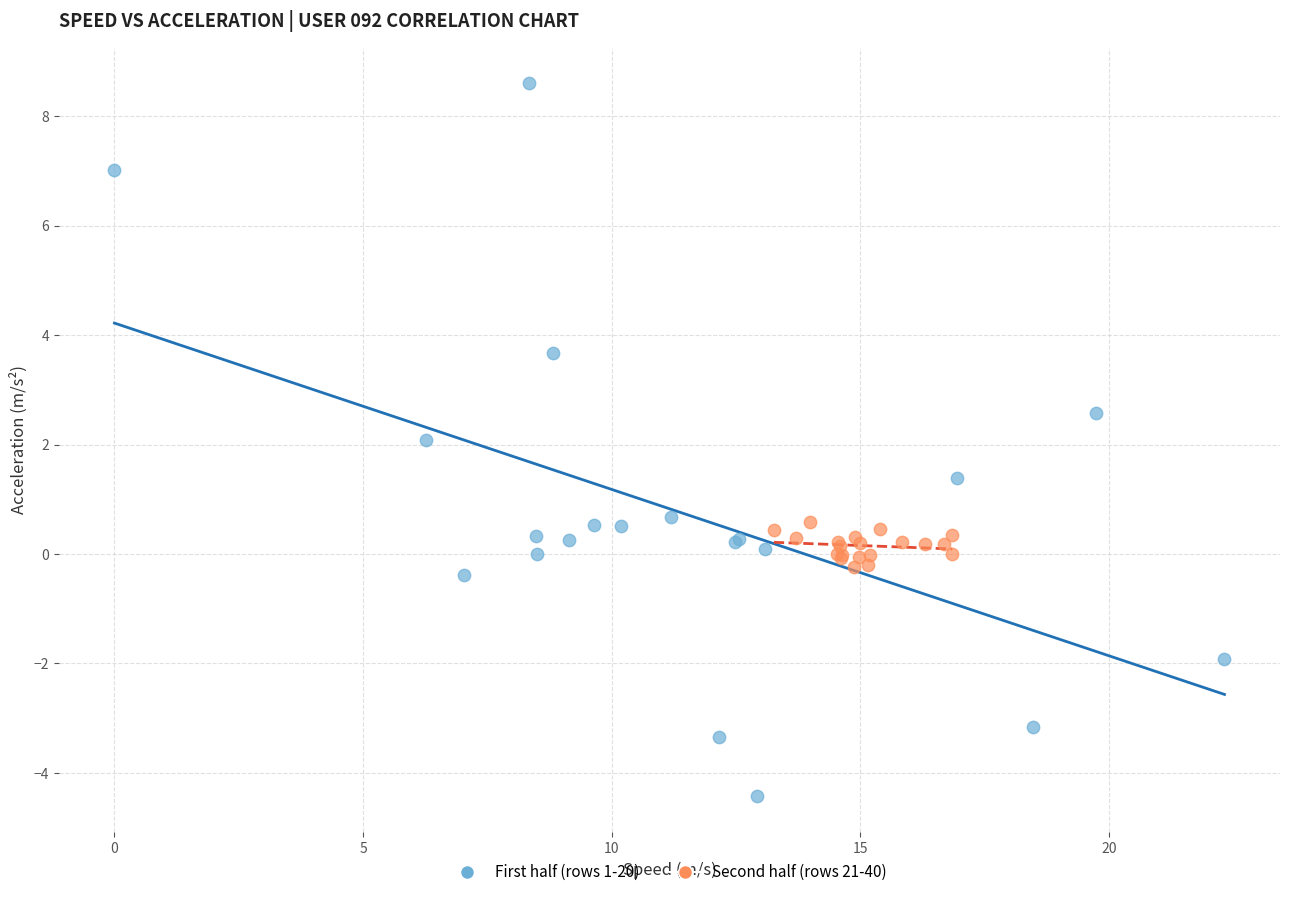

What are all the series names shown in the legend?

First half (rows 1-20), Second half (rows 21-40)